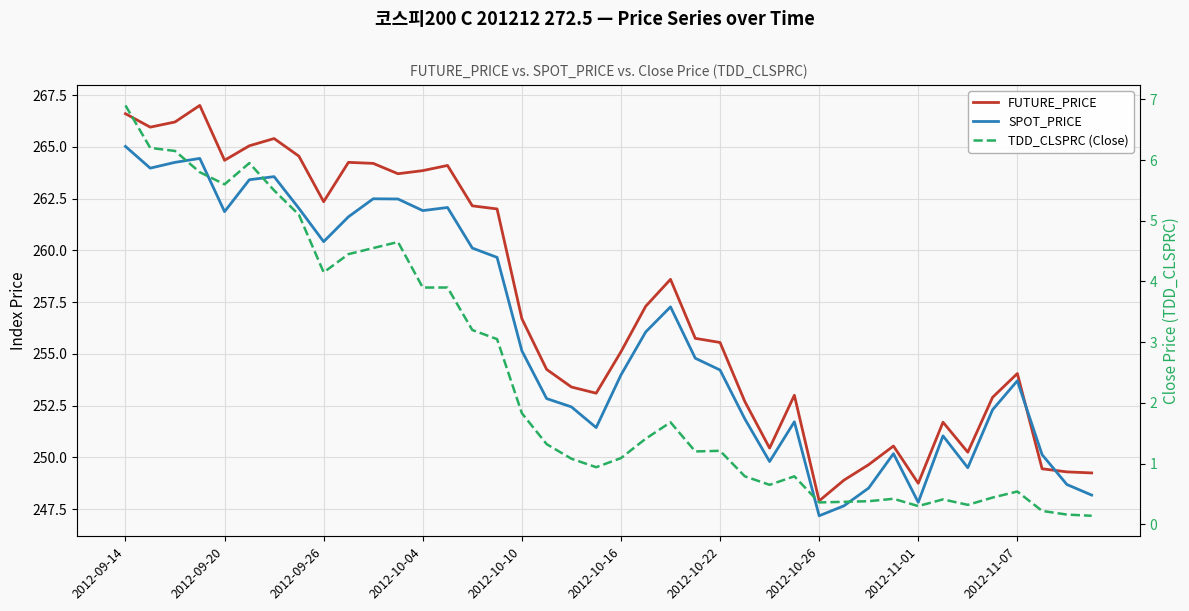

What position from the left is 17?

18